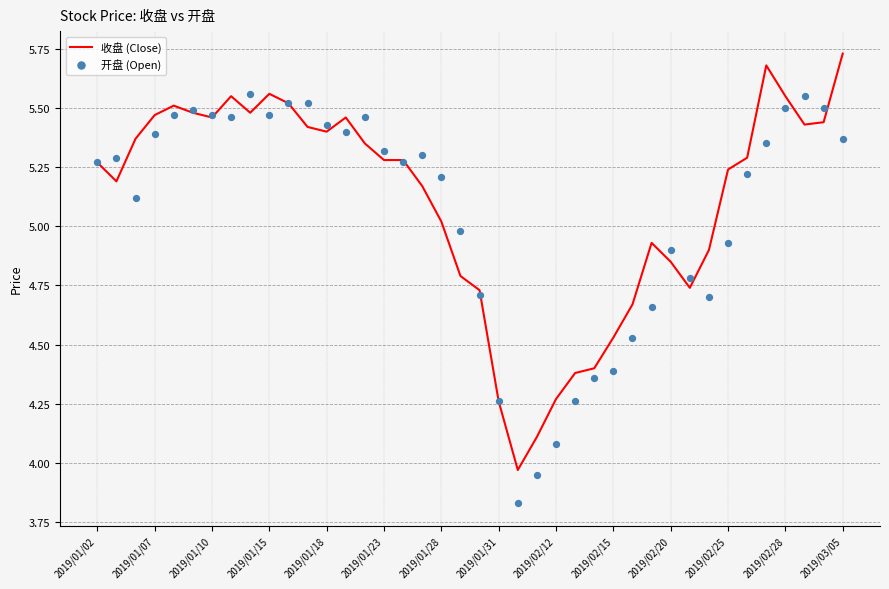

What is the total value across all series at 19?

9.8